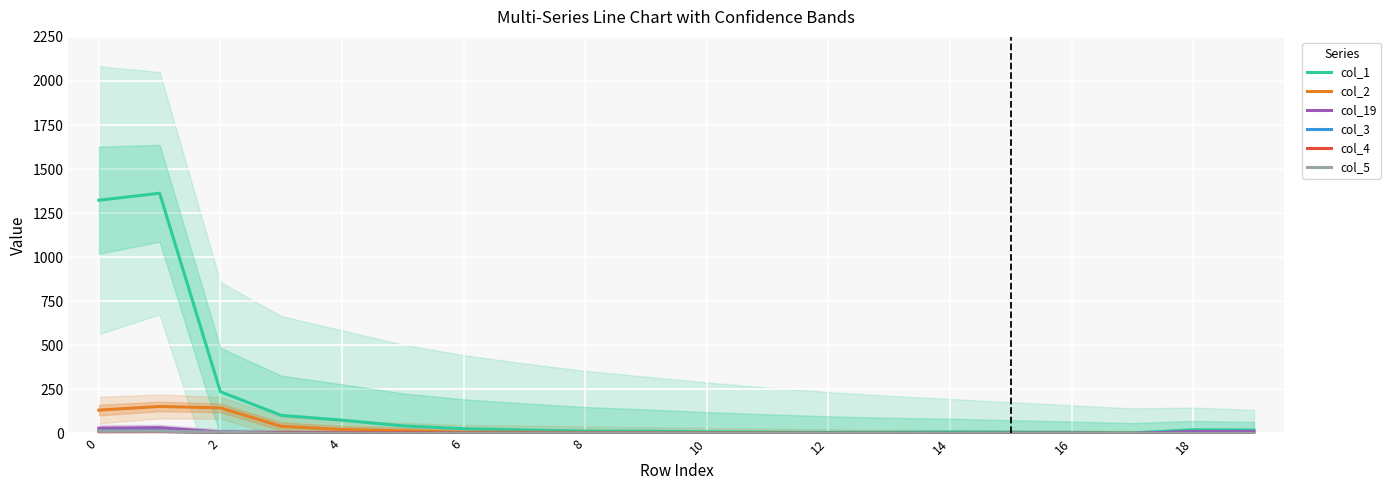

What is the value of the col_3 point at the 9th from the left?

1.0